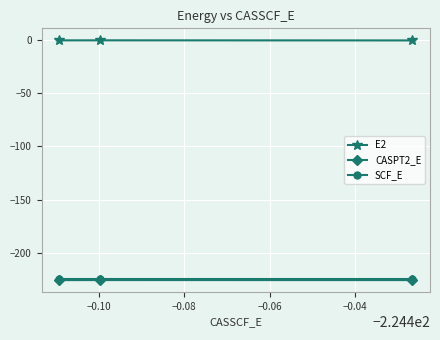

What is the smallest value displayed?

-225.3